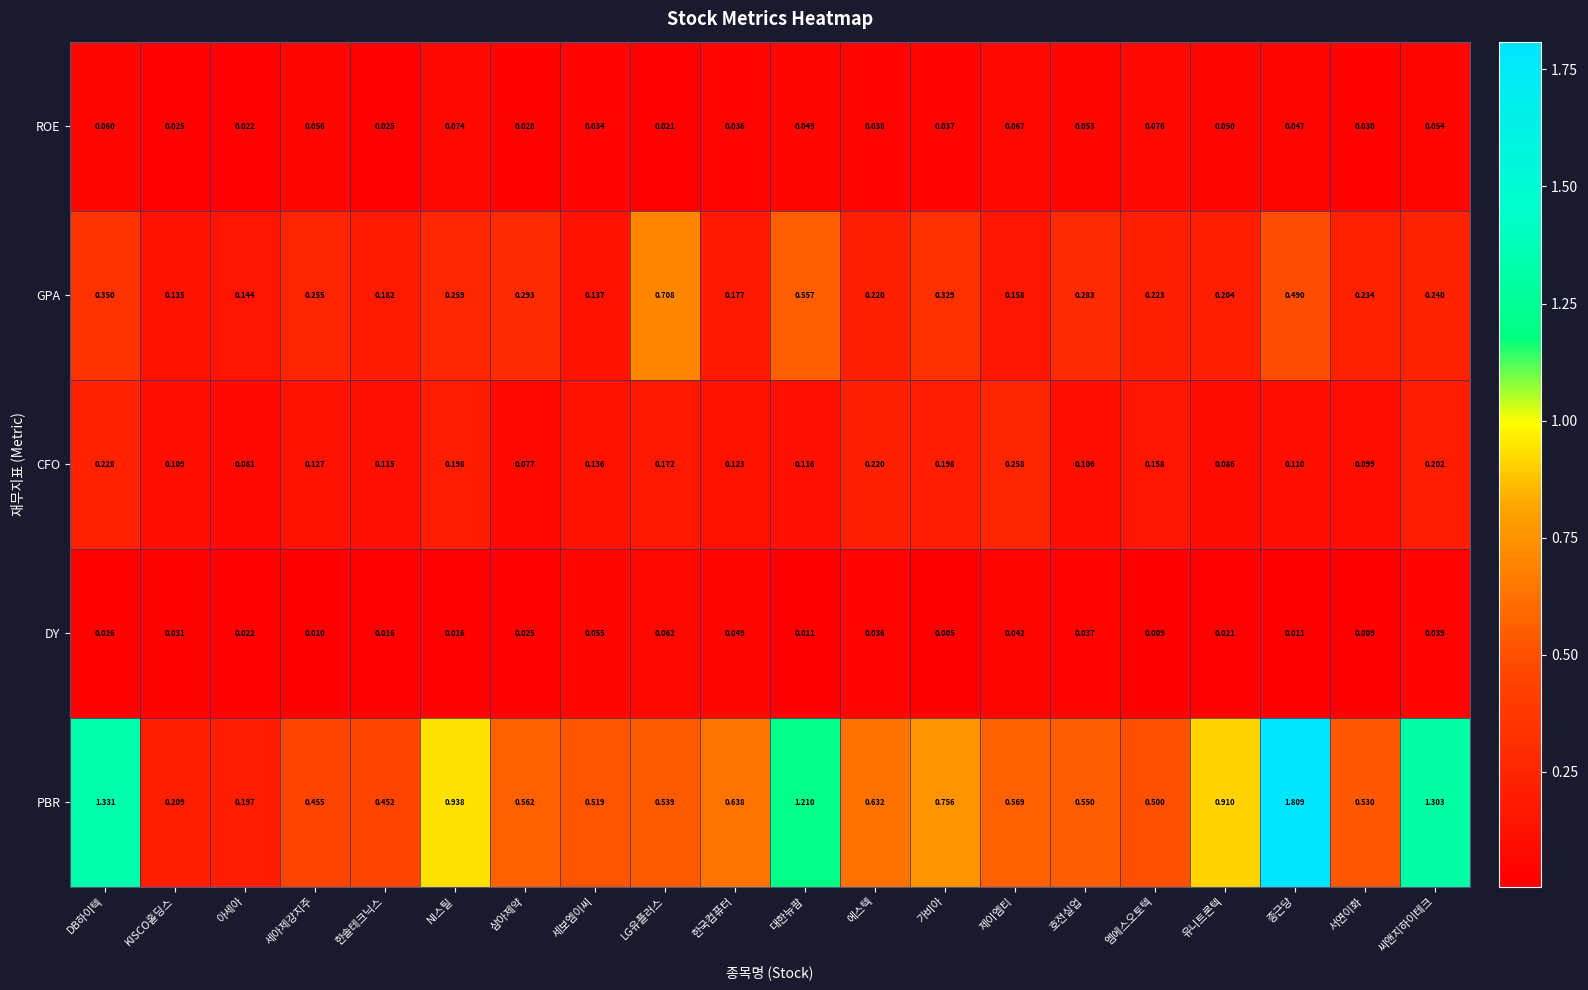

At which category does the chart reach its peak across all series?

종근당